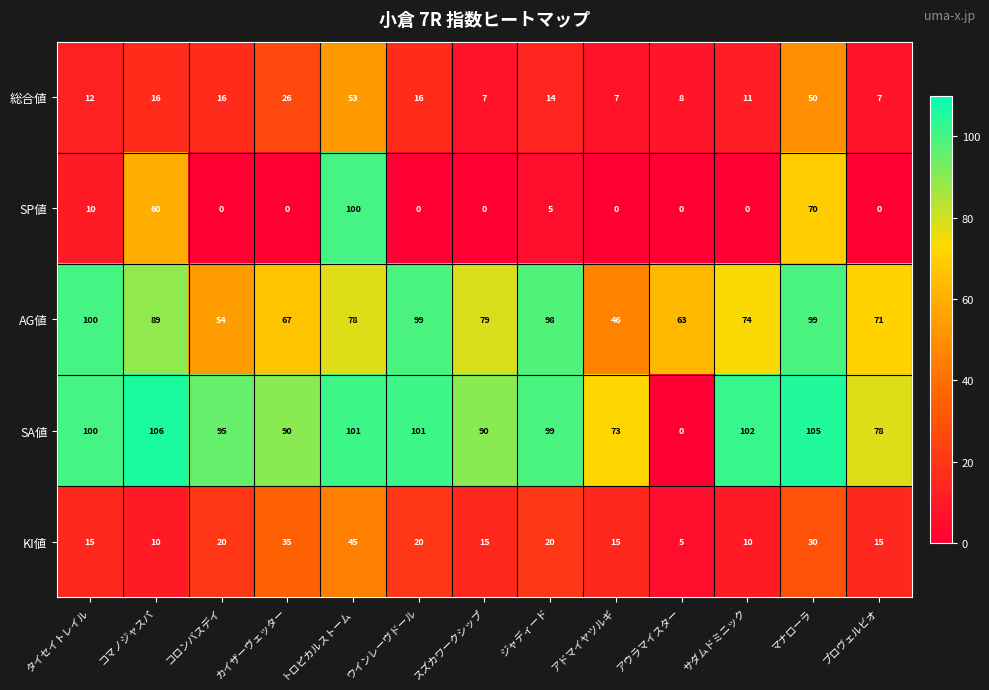

Is the value of SP値 at アウラマイスター greater than the value of AG値 at アウラマイスター?

No